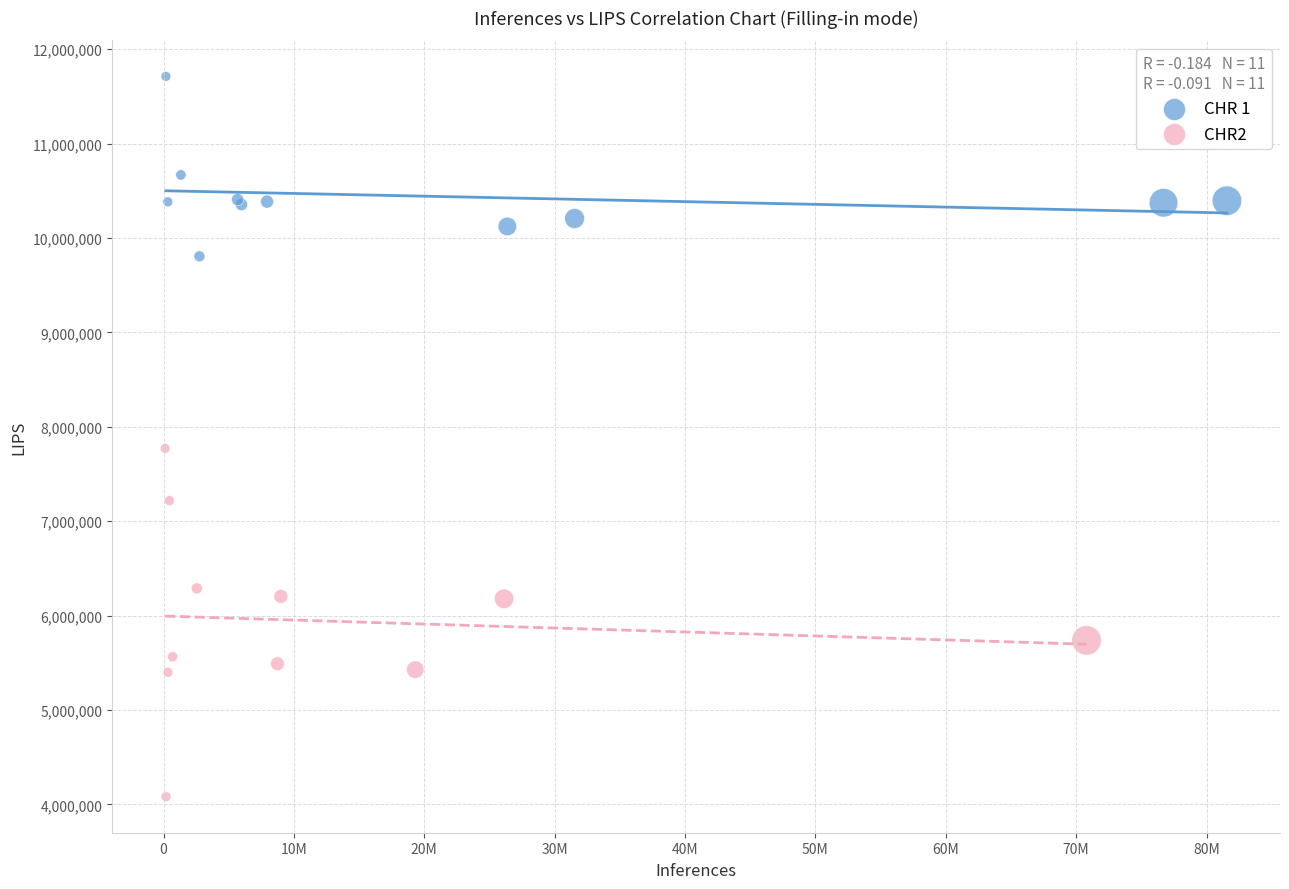

Which series reaches the minimum Y coordinate?

CHR2